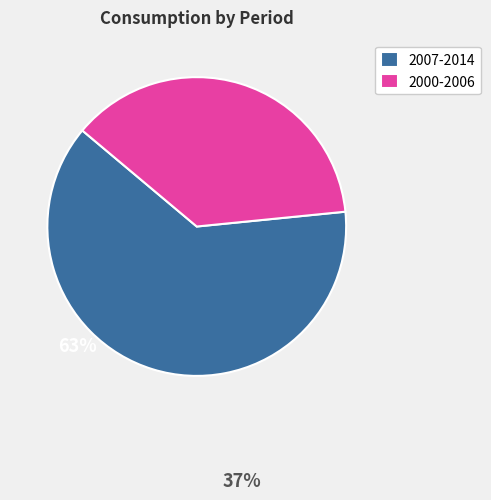

Which category has the biggest portion of the pie?

2007-2014